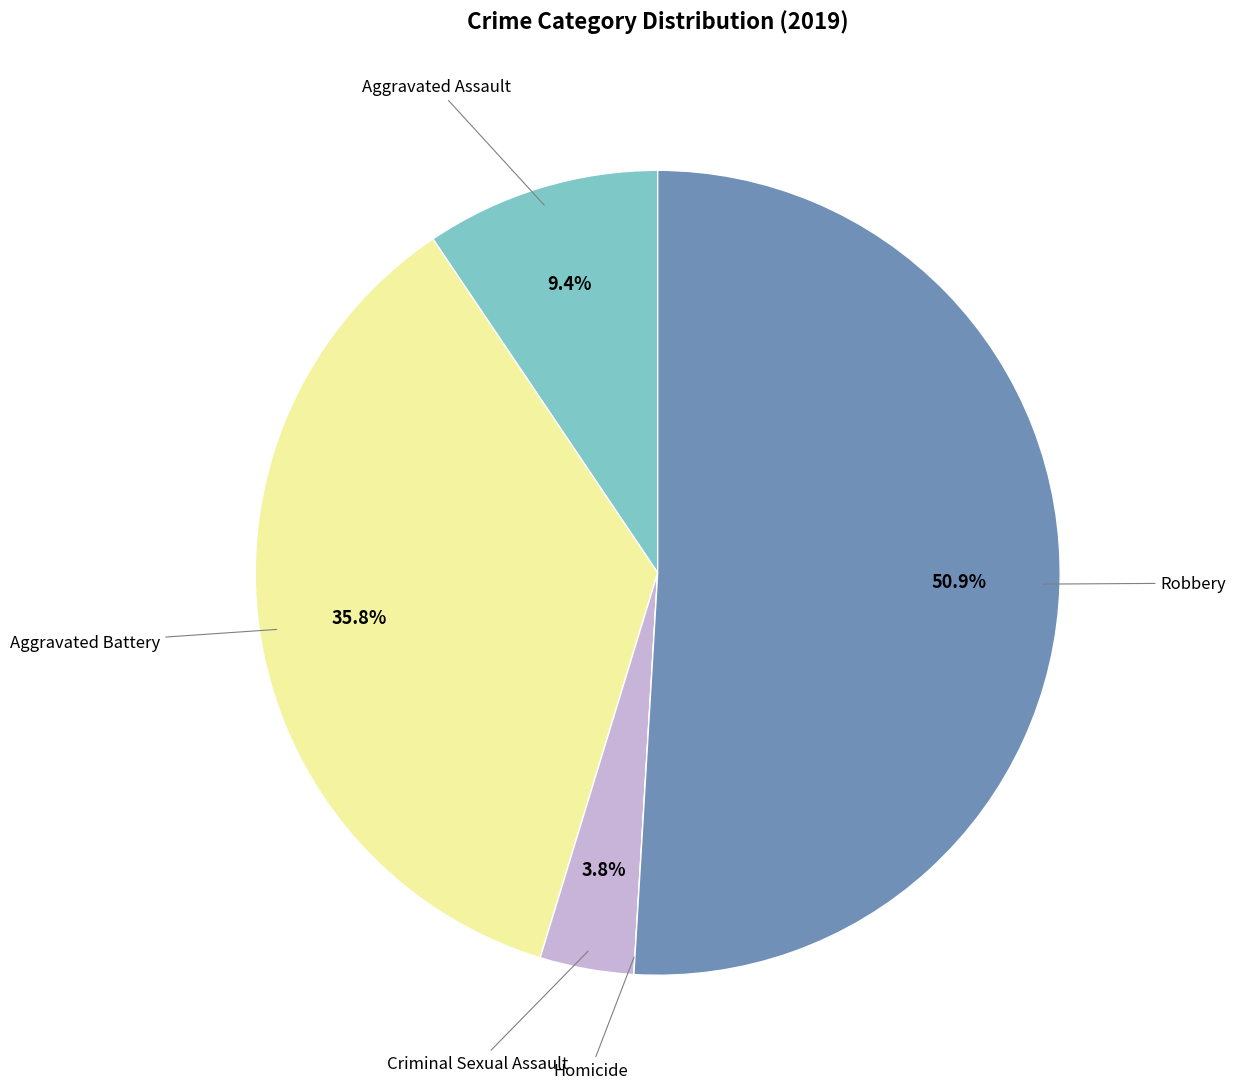

To the nearest percent, what is the difference between the largest and smallest slice percentages?

51%